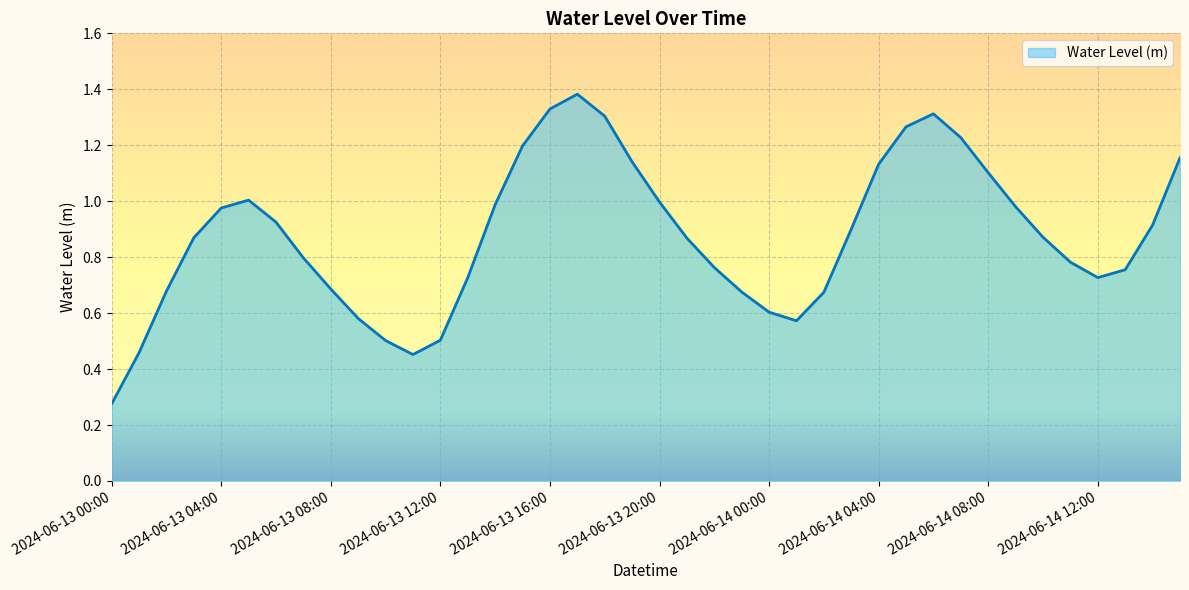

What is the maximum value shown in the chart?

1.4